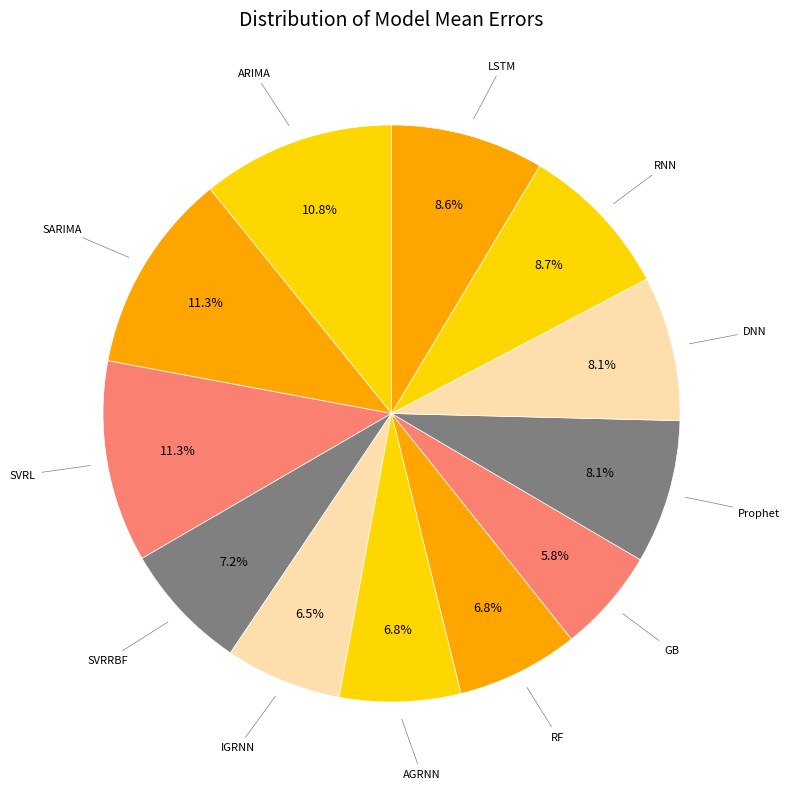

Count the number of slices in the pie.

12